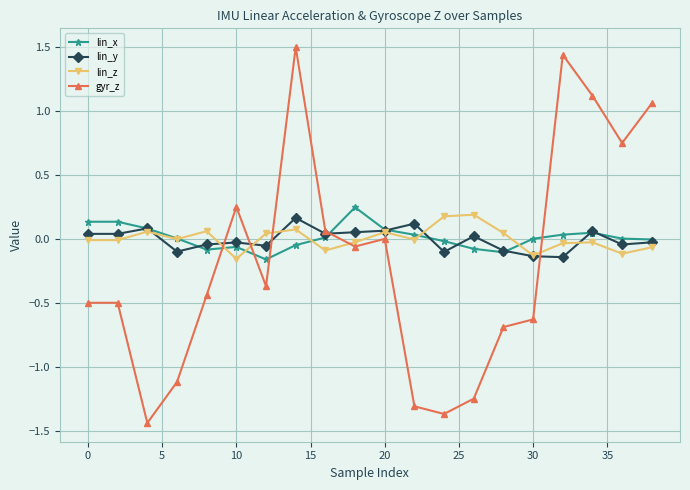

Which series has the widest spread of values?

gyr_z